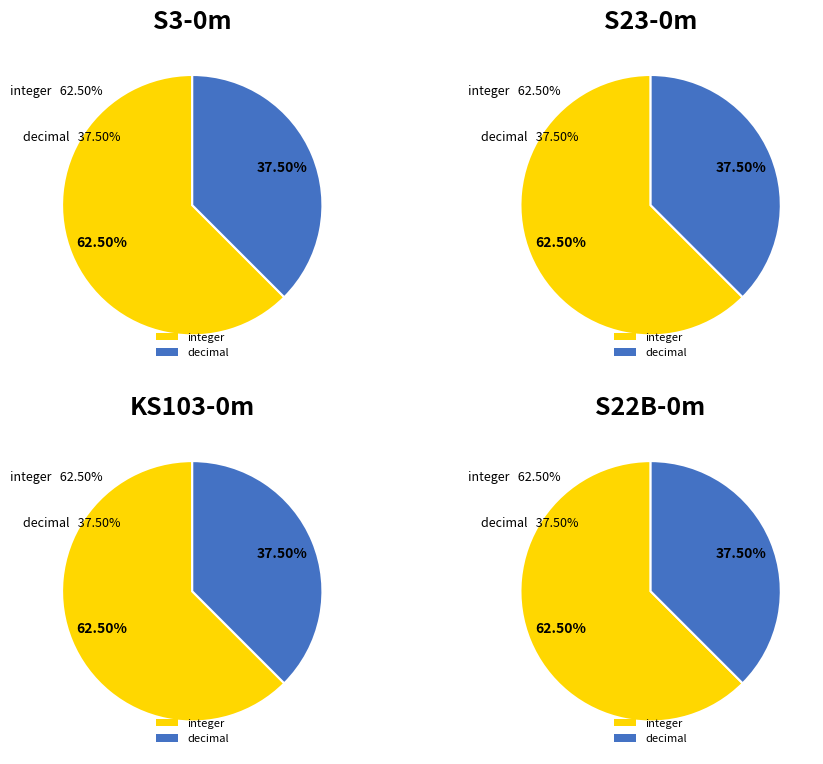

Between decimal and integer, which is larger?

integer